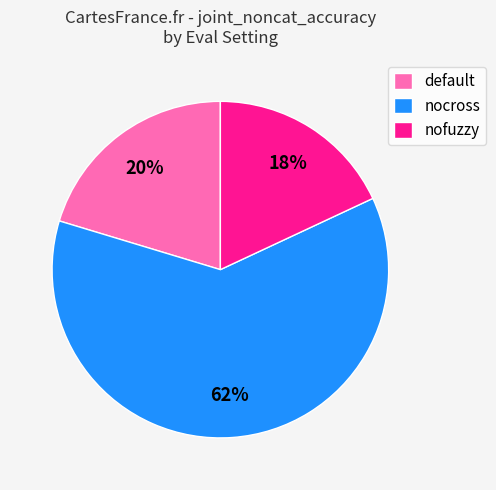

To the nearest percent, what portion does nocross represent?

62%